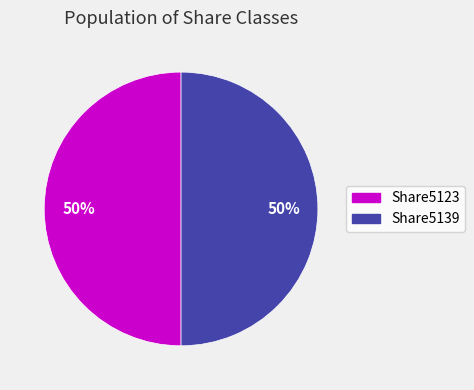

How many segments does this pie chart have?

2